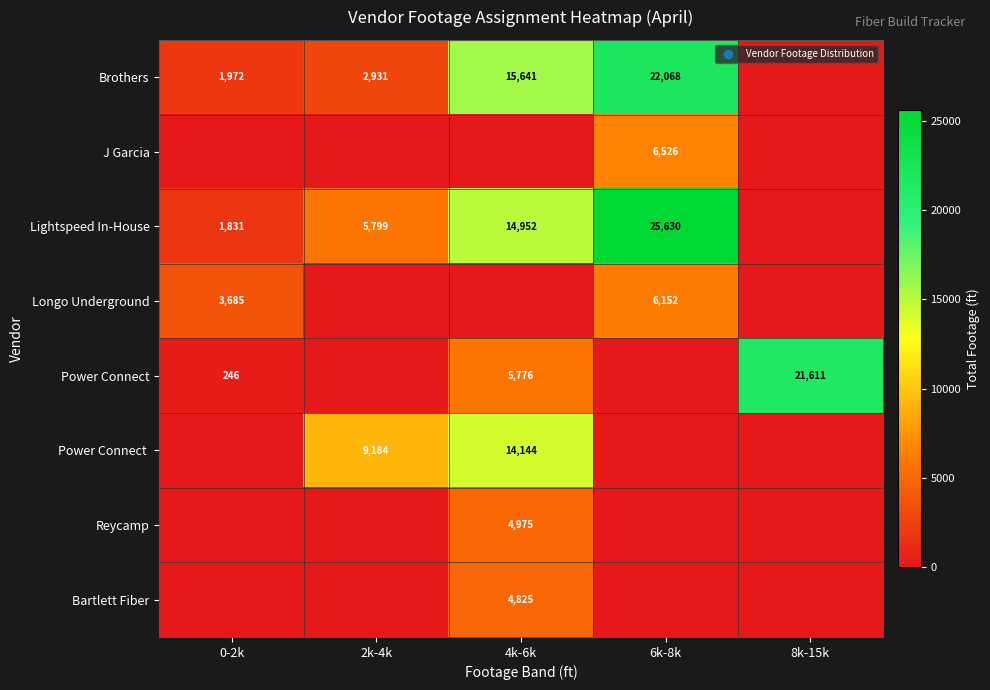

The value of Longo Underground at 6k-8k is 10936. True or false?

False